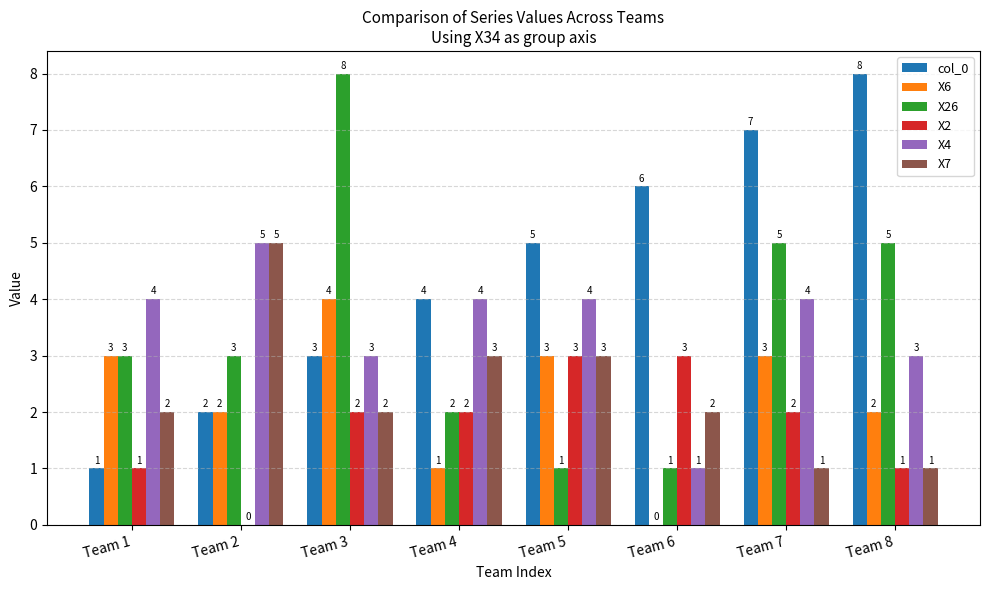

Reading left to right, extract all data points from this chart.

col_0: Team 1=1	Team 2=2	Team 3=3	Team 4=4	Team 5=5	Team 6=6	Team 7=7	Team 8=8
X6: Team 1=3	Team 2=2	Team 3=4	Team 4=1	Team 5=3	Team 6=0	Team 7=3	Team 8=2
X26: Team 1=3	Team 2=3	Team 3=8	Team 4=2	Team 5=1	Team 6=1	Team 7=5	Team 8=5
X2: Team 1=1	Team 2=0	Team 3=2	Team 4=2	Team 5=3	Team 6=3	Team 7=2	Team 8=1
X4: Team 1=4	Team 2=5	Team 3=3	Team 4=4	Team 5=4	Team 6=1	Team 7=4	Team 8=3
X7: Team 1=2	Team 2=5	Team 3=2	Team 4=3	Team 5=3	Team 6=2	Team 7=1	Team 8=1